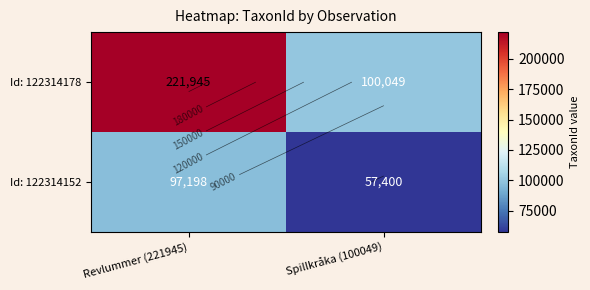

Count the number of categories in the chart.

2